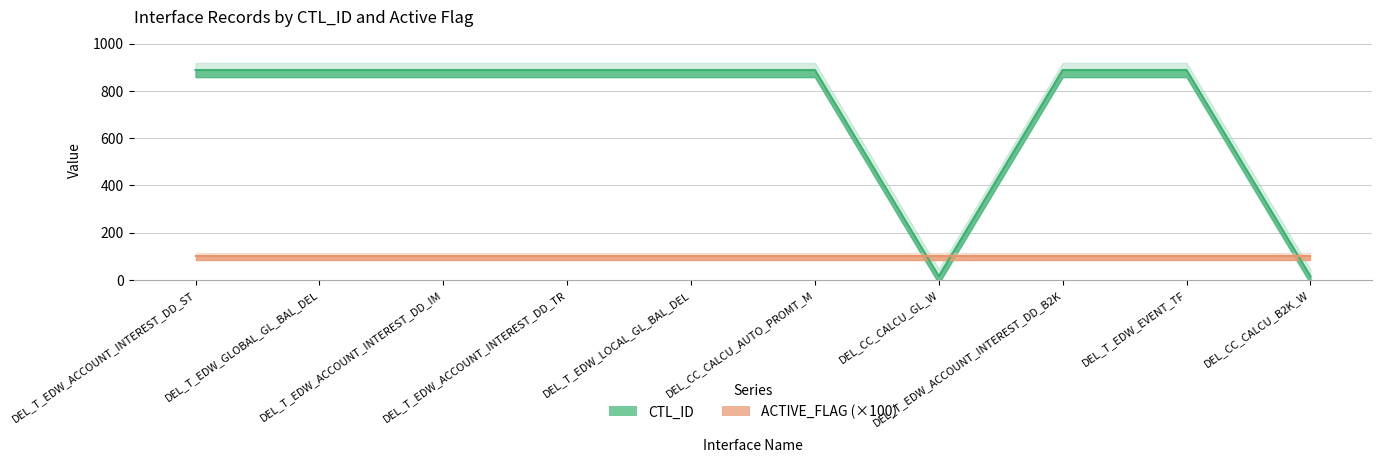

Count the number of categories in the chart.

10